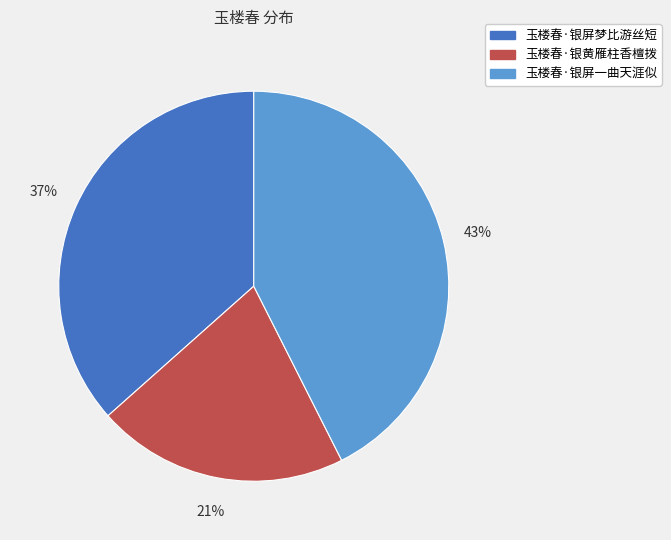

Combined, do 玉楼春·银屏梦比游丝短 and 玉楼春·银屏一曲天涯似 account for over 50%?

Yes